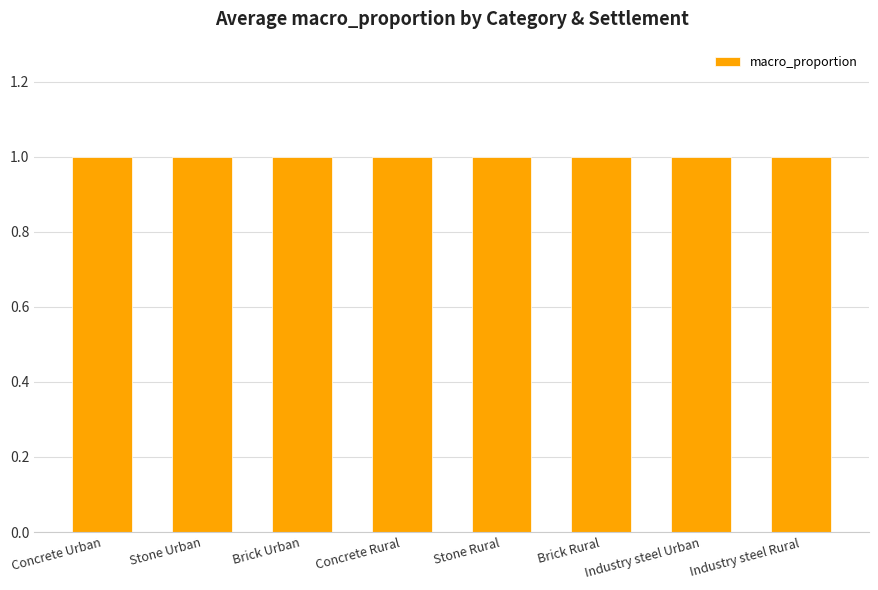

At which label is the value closest to 0?

Industry steel Urban